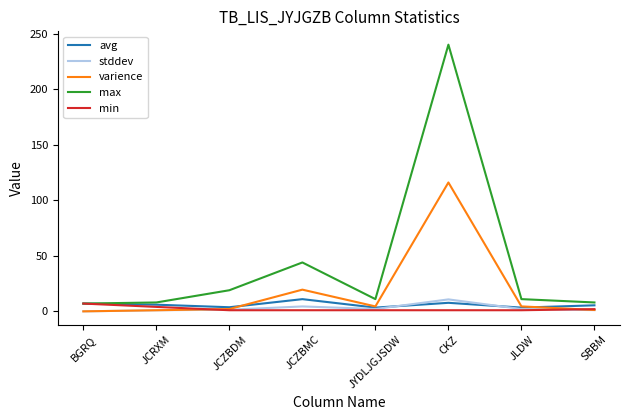

The value of max at JCZBMC is 44.0. True or false?

True